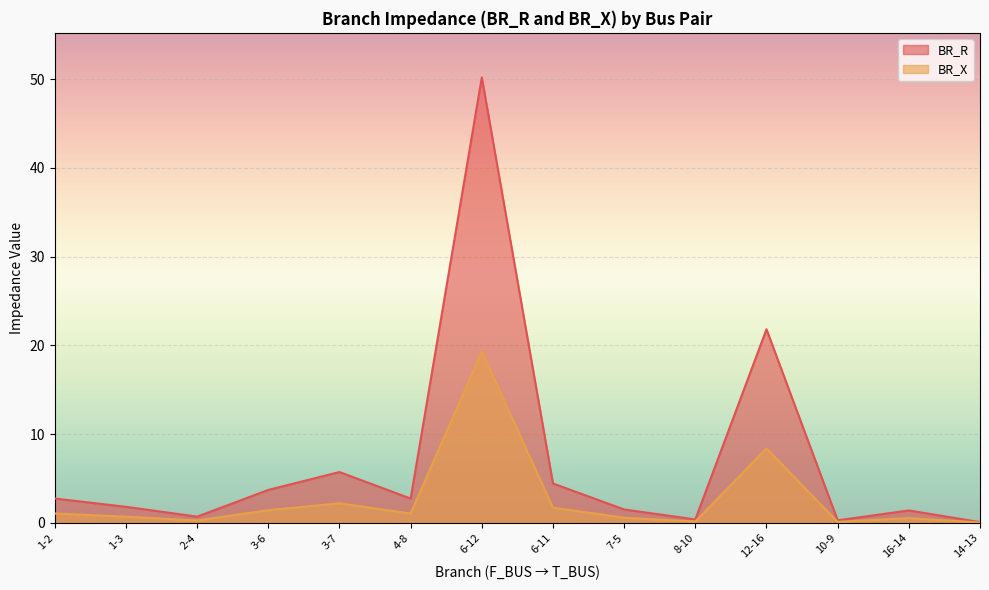

Is it true that BR_X equals 0.0 at 14-13?

True